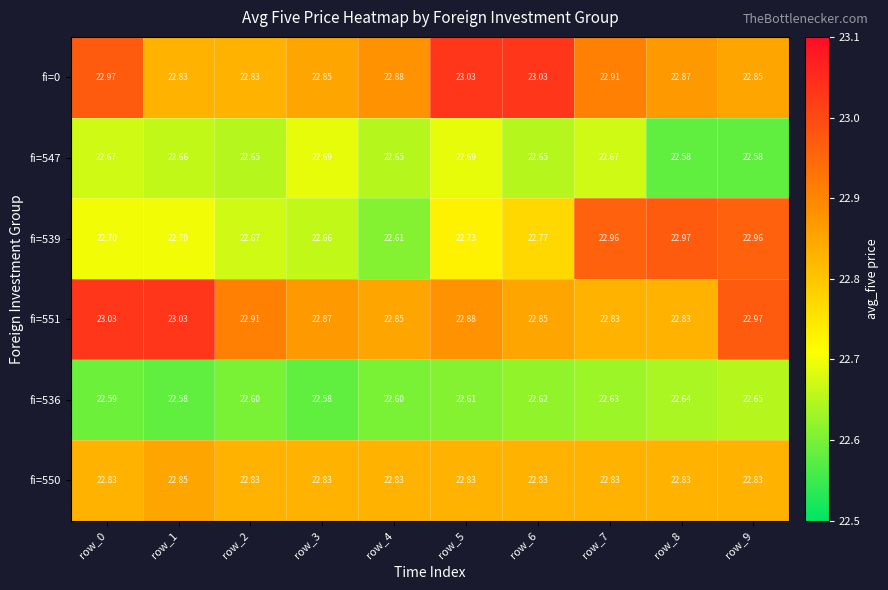

Is the value of fi=547 at row_2 greater than the value of fi=551 at row_4?

No